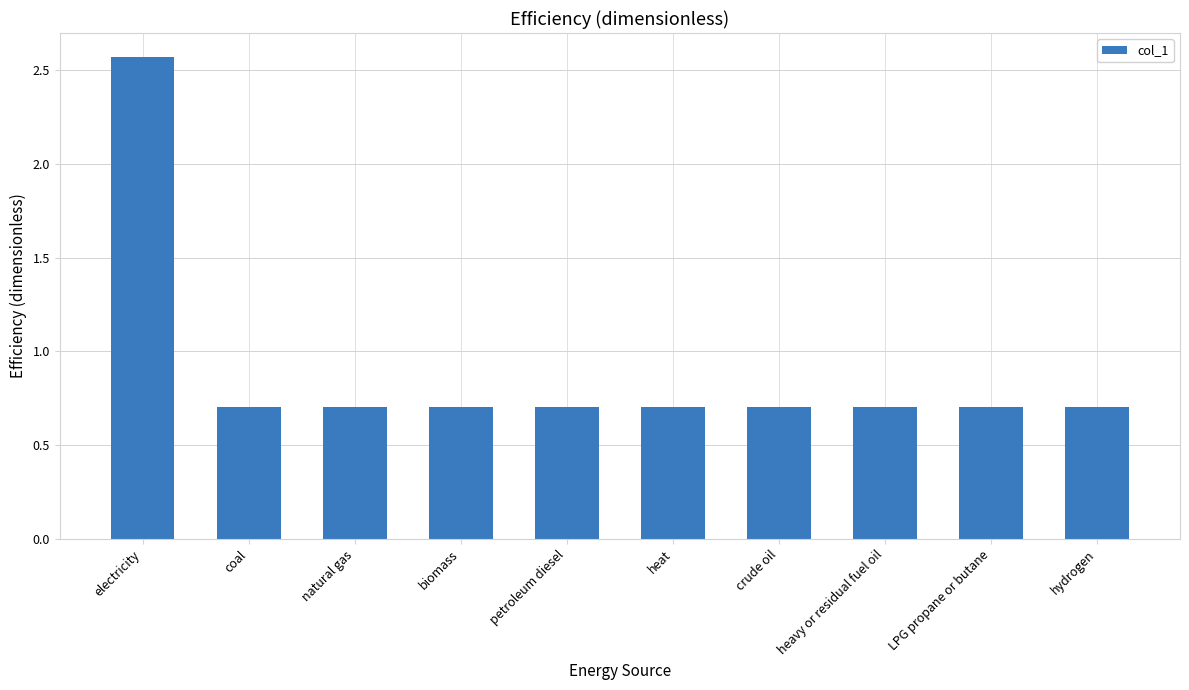

What is the minimum value shown in the chart?

0.7